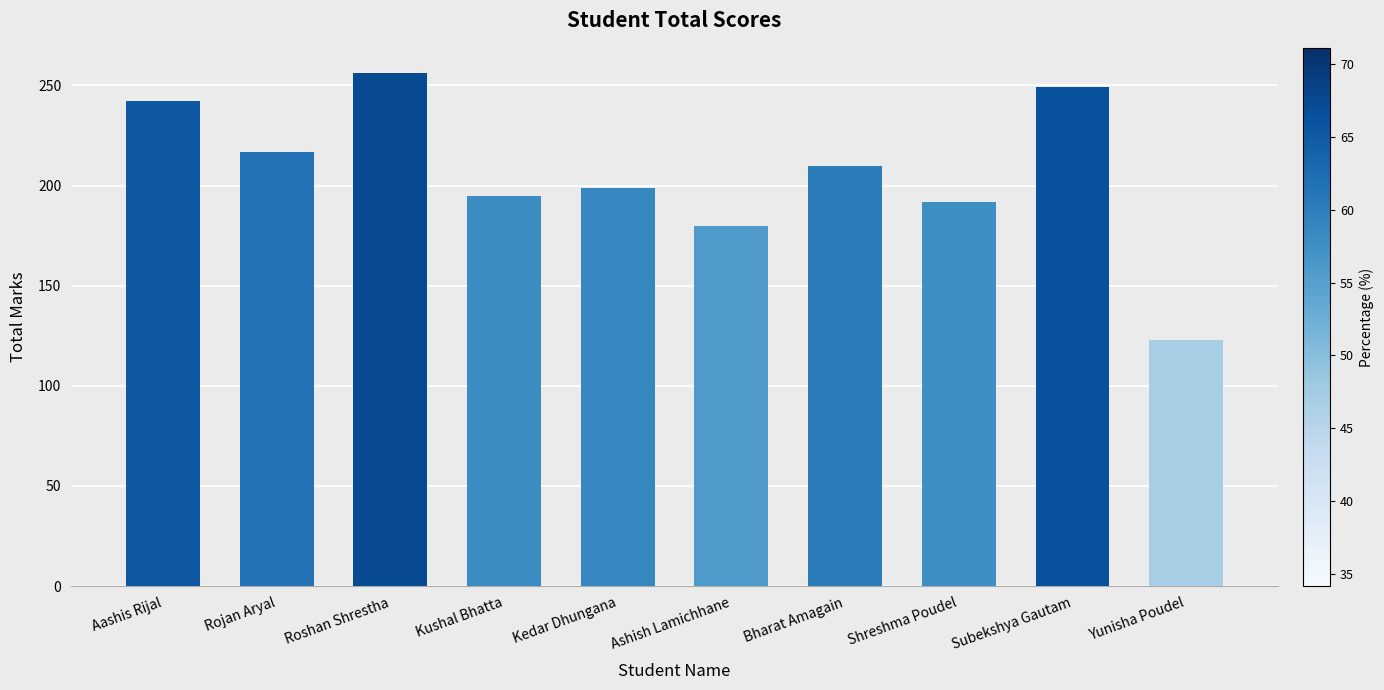

Rank the categories by value from highest to lowest.

Roshan Shrestha, Subekshya Gautam, Aashis Rijal, Rojan Aryal, Bharat Amagain, Kedar Dhungana, Kushal Bhatta, Shreshma Poudel, Ashish Lamichhane, Yunisha Poudel